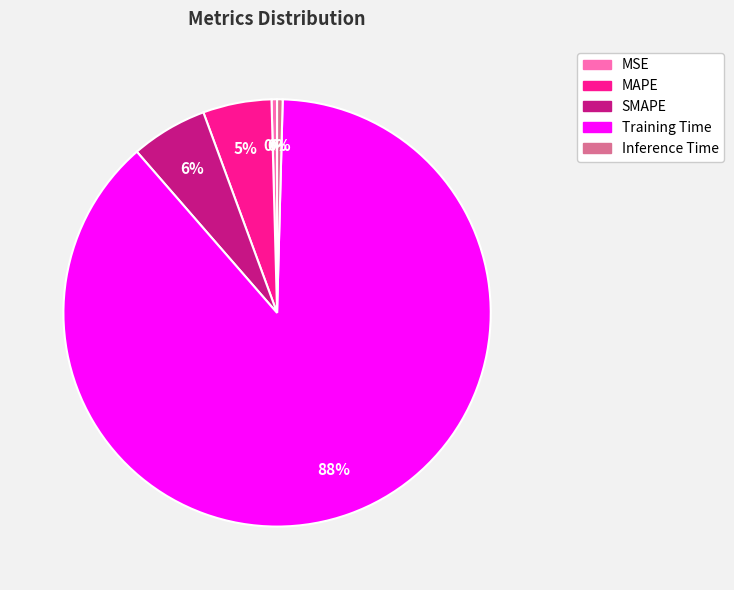

Which category has the biggest portion of the pie?

Training Time